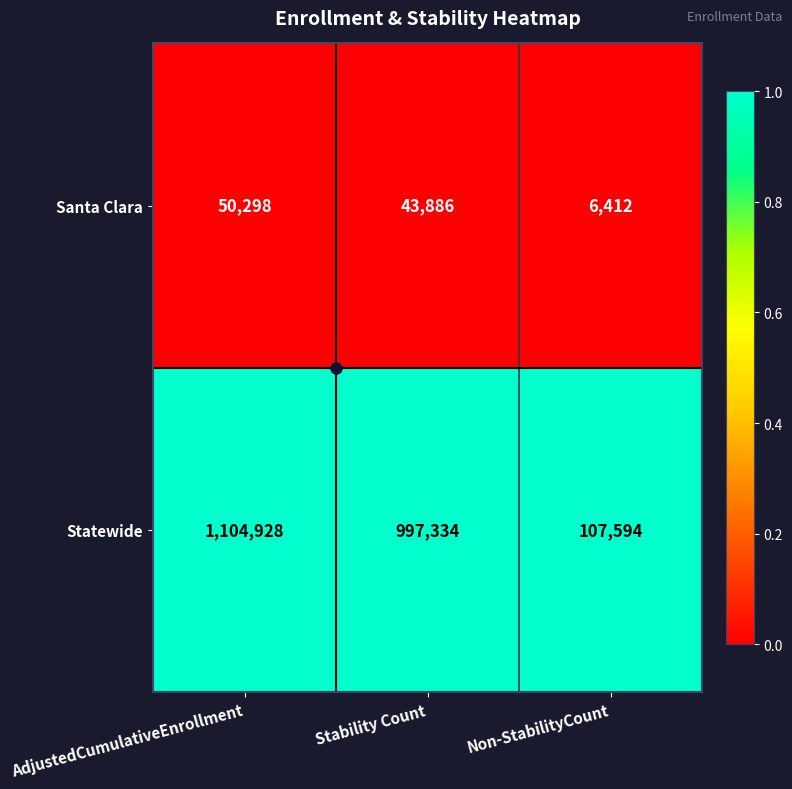

True or false: Statewide has a value of 997334 at Stability Count.

True